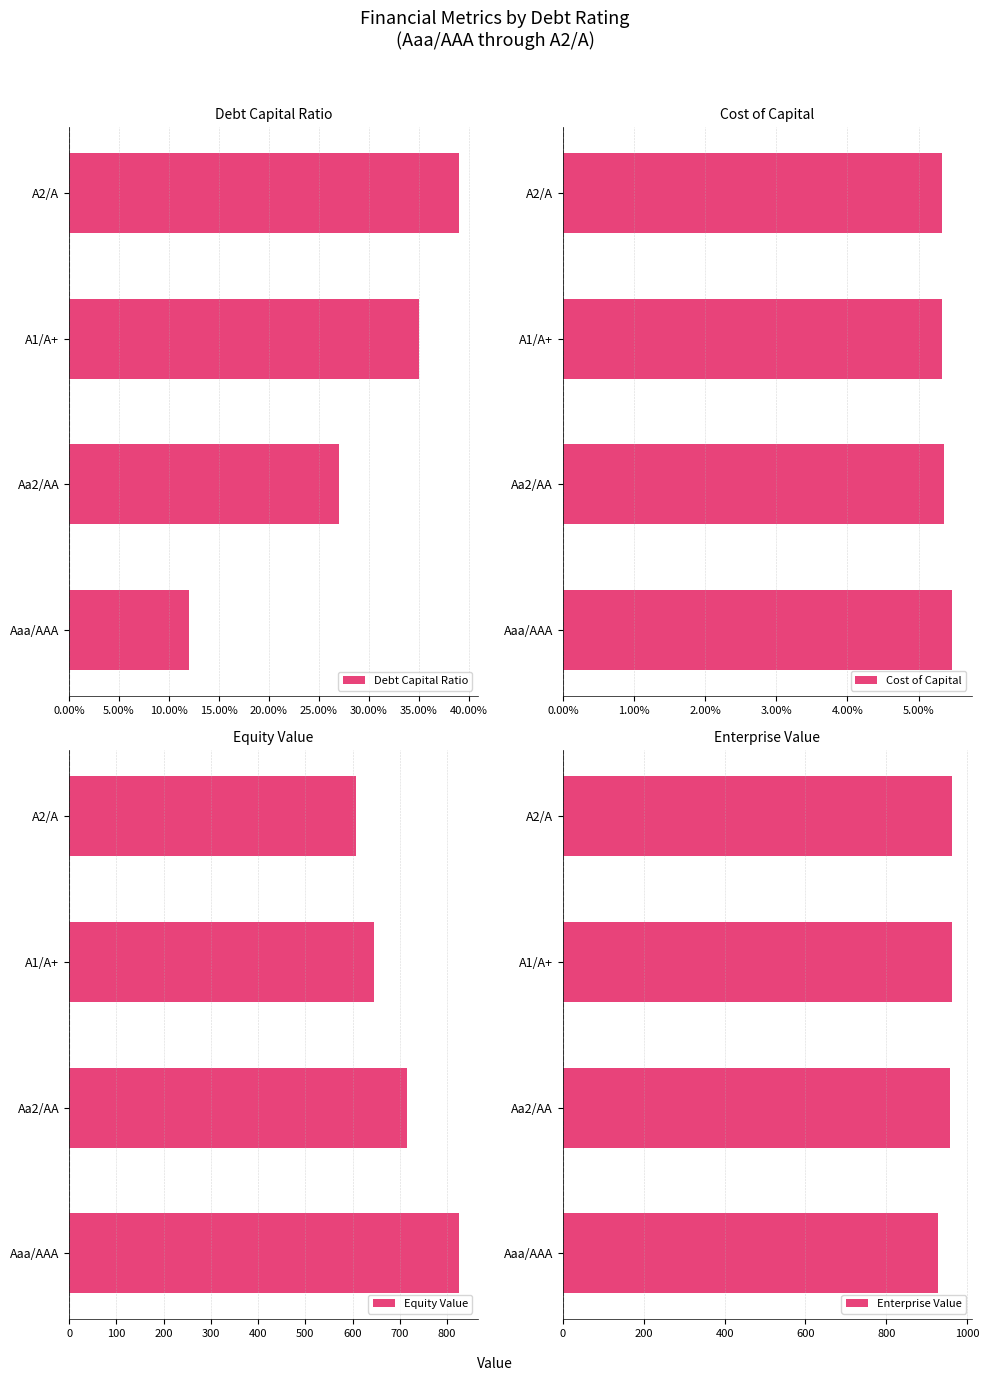

True or false: Equity Value has a value of 1471.9 at Aaa/AAA.

False